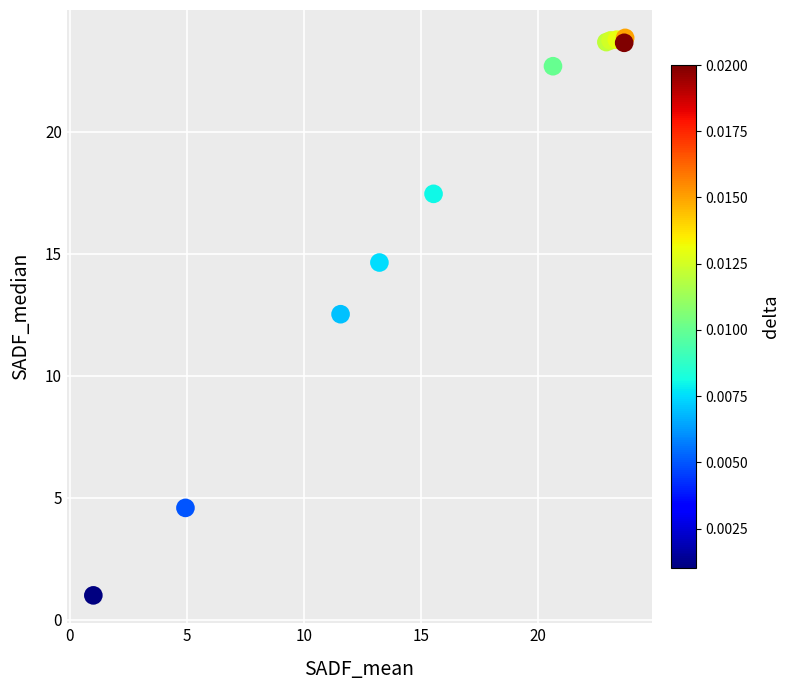

What Y value in the scatter plot is closest to 12?

12.5